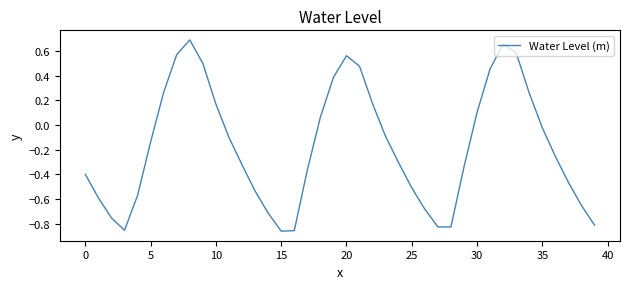

Where is the data nearest to the value 0?

35